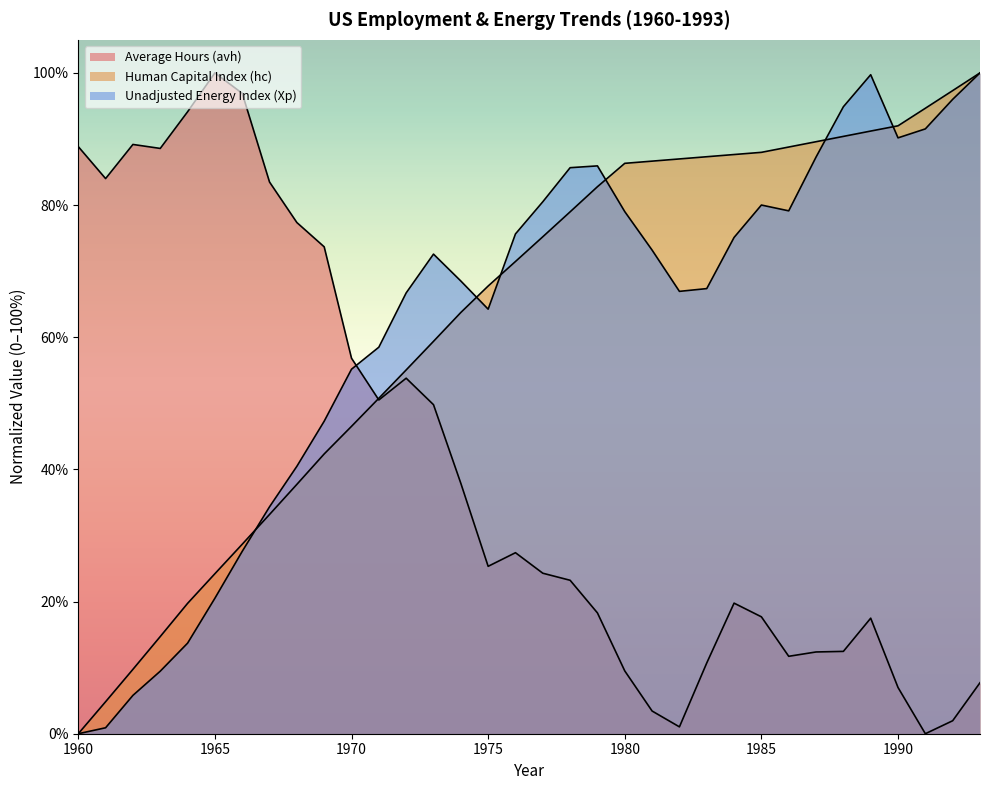

What is the sum of the Human Capital Index (hc) values at 1974 and 1986?

1.5